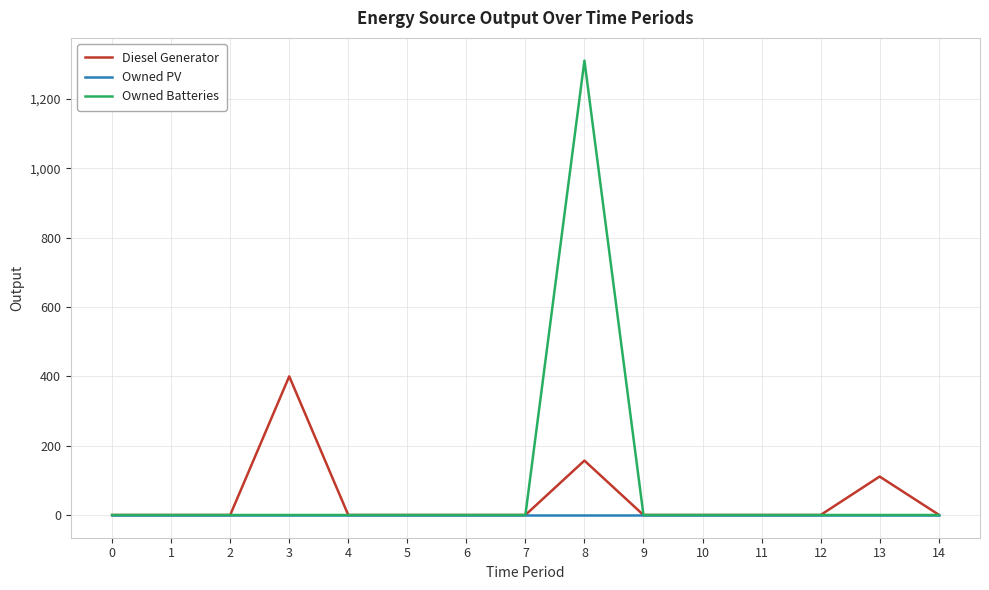

How many values in the Diesel Generator series exceed 0?

4